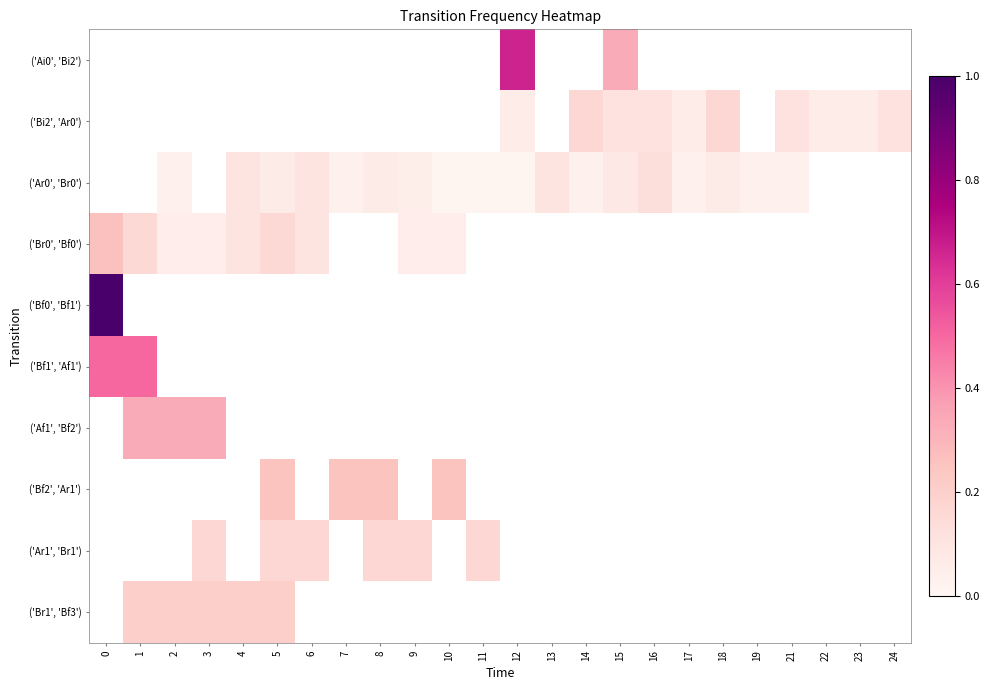

How many values in the row_0 series exceed 0?

2